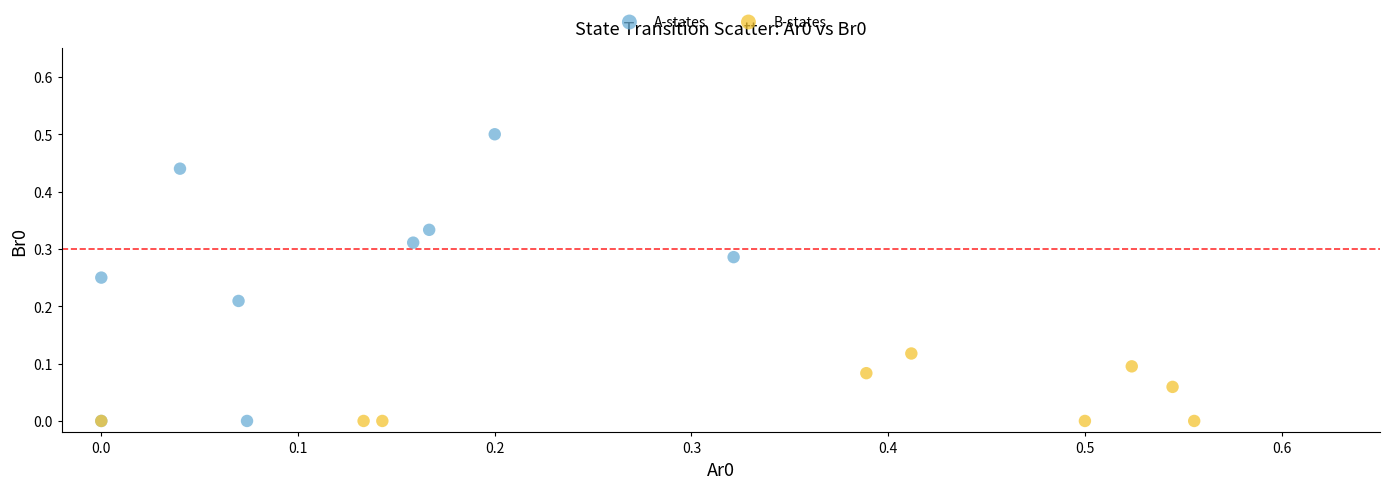

Which series reaches the maximum Y coordinate?

A-states